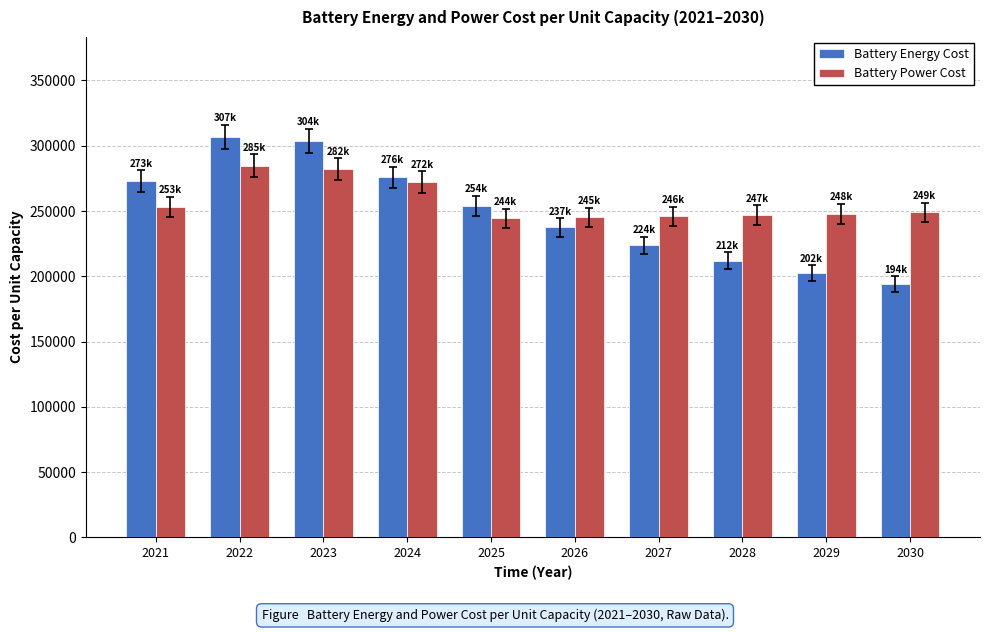

What is the minimum value for Battery Power Cost?

244268